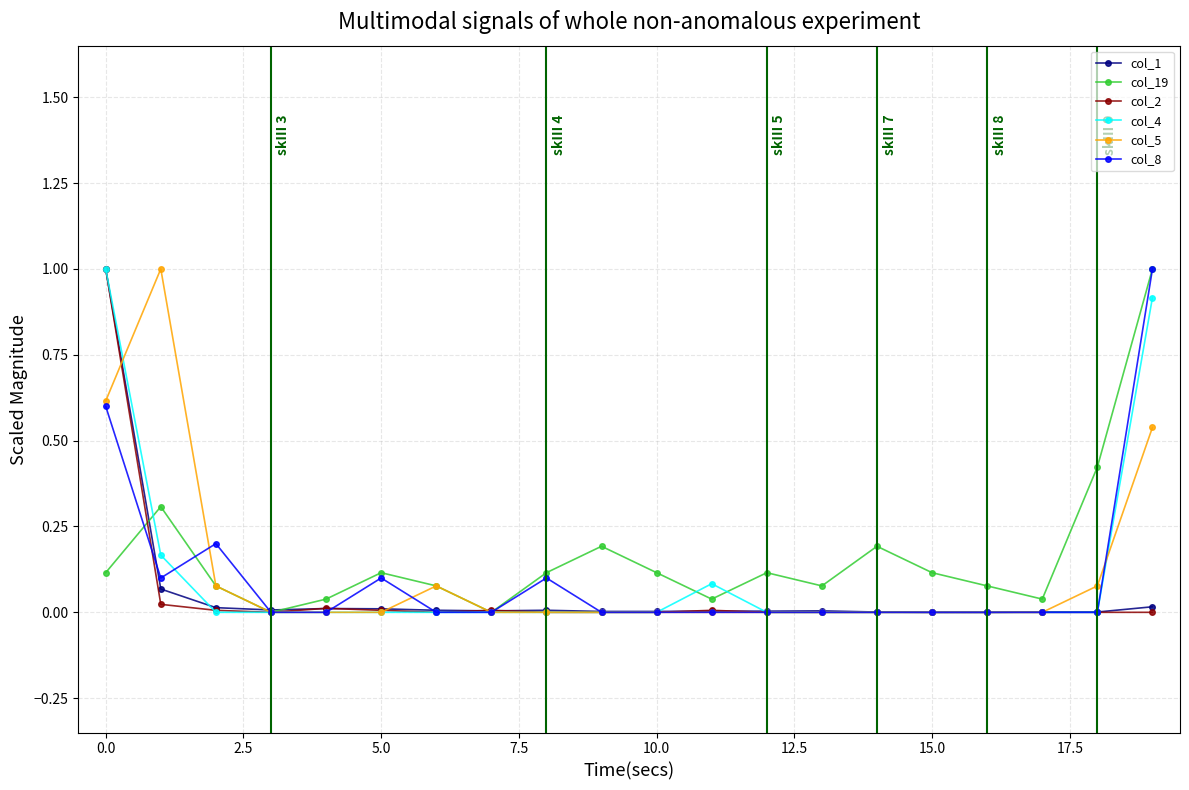

What is the maximum value for col_2?

1.0